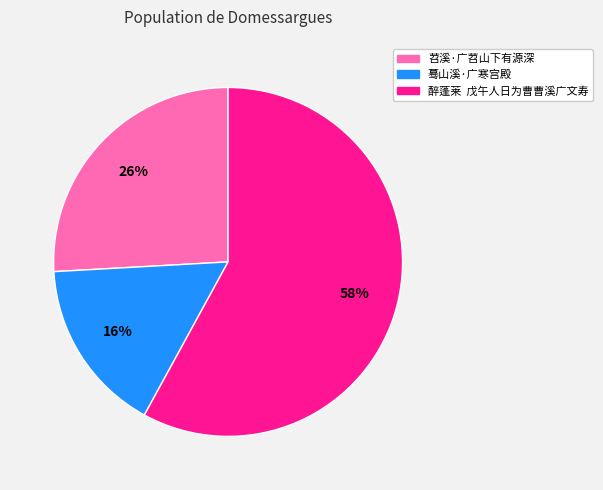

The 苕溪·广苕山下有源深 slice represents 20% of the pie. True or false?

False